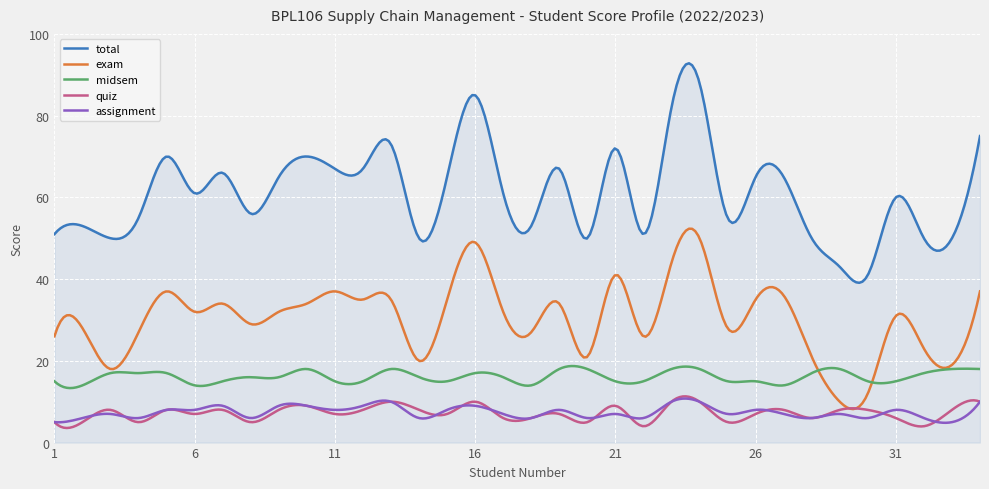

Which series has the widest spread of values?

total